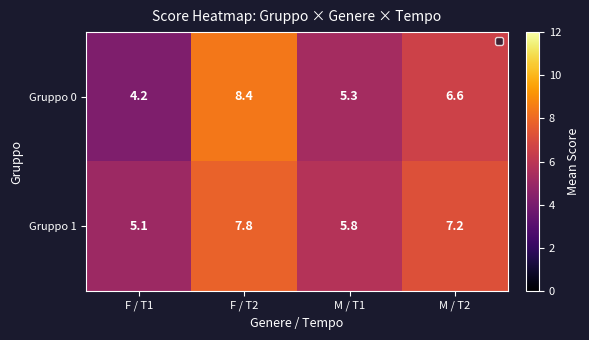

What is the maximum value shown in the chart?

8.4